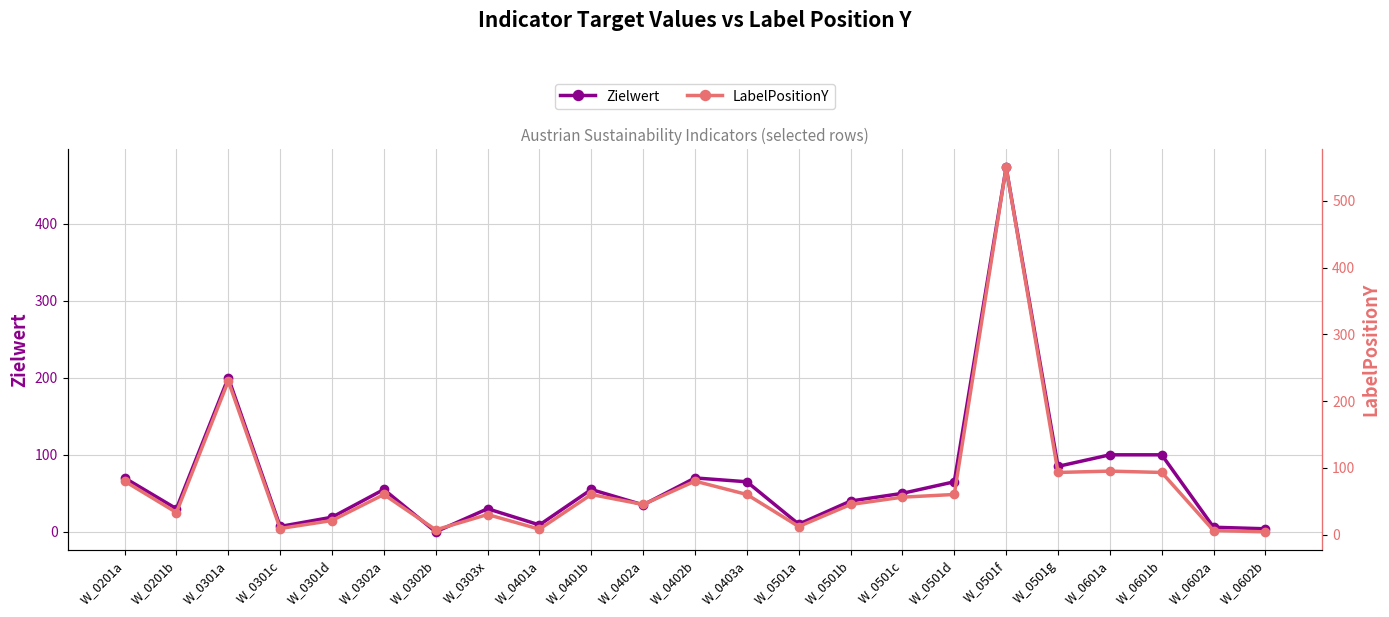

What position from the right is W_0402b?

12